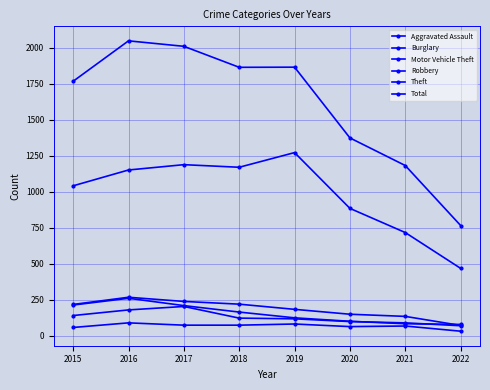

What is the sum of the Motor Vehicle Theft values at 2017 and 2020?

307